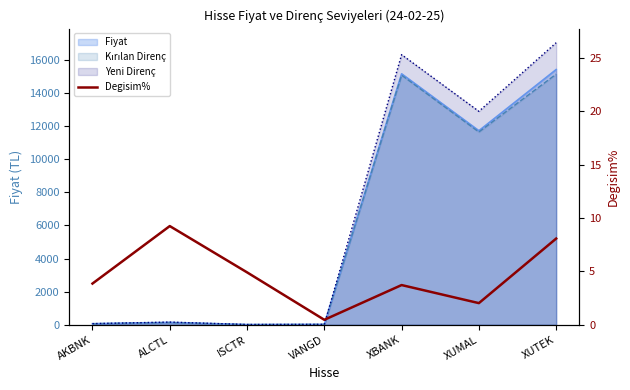

Is it true that the value at ALCTL is 15.3?

False